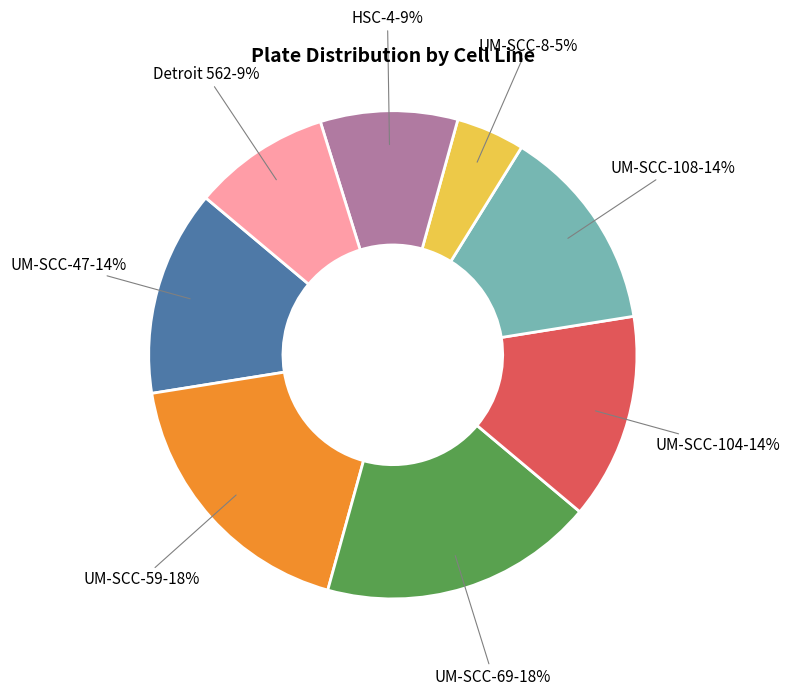

Which category has the smallest portion of the pie?

UM-SCC-8